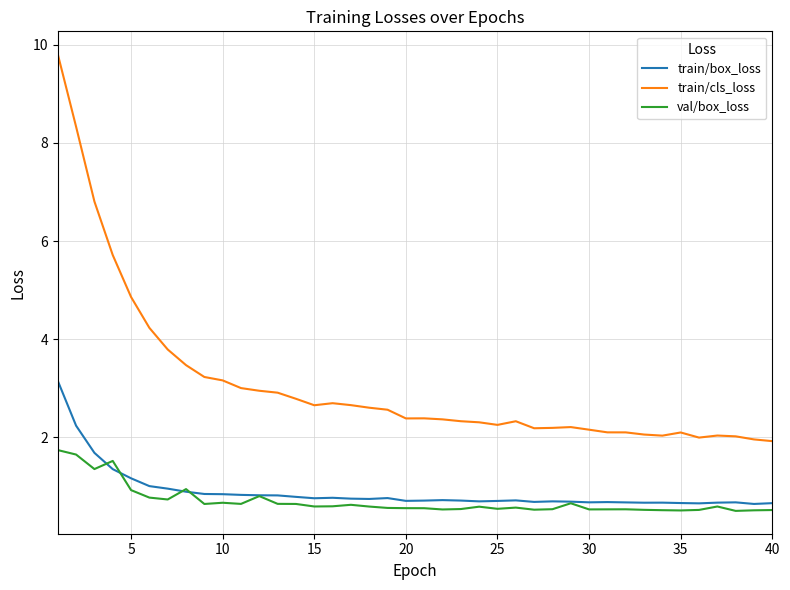

True or false: val/box_loss and train/cls_loss intersect in this chart.

False